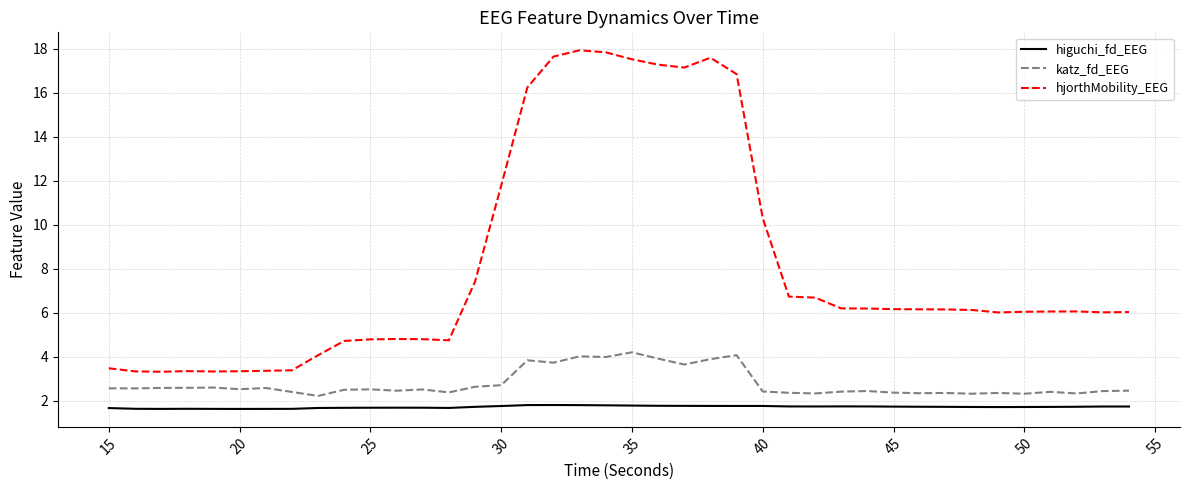

True or false: higuchi_fd_EEG and hjorthMobility_EEG cross at least once.

False